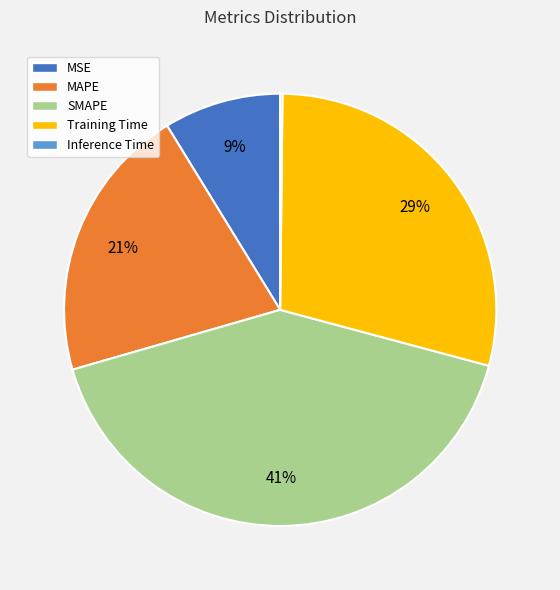

To the nearest percent, what portion does SMAPE represent?

41%